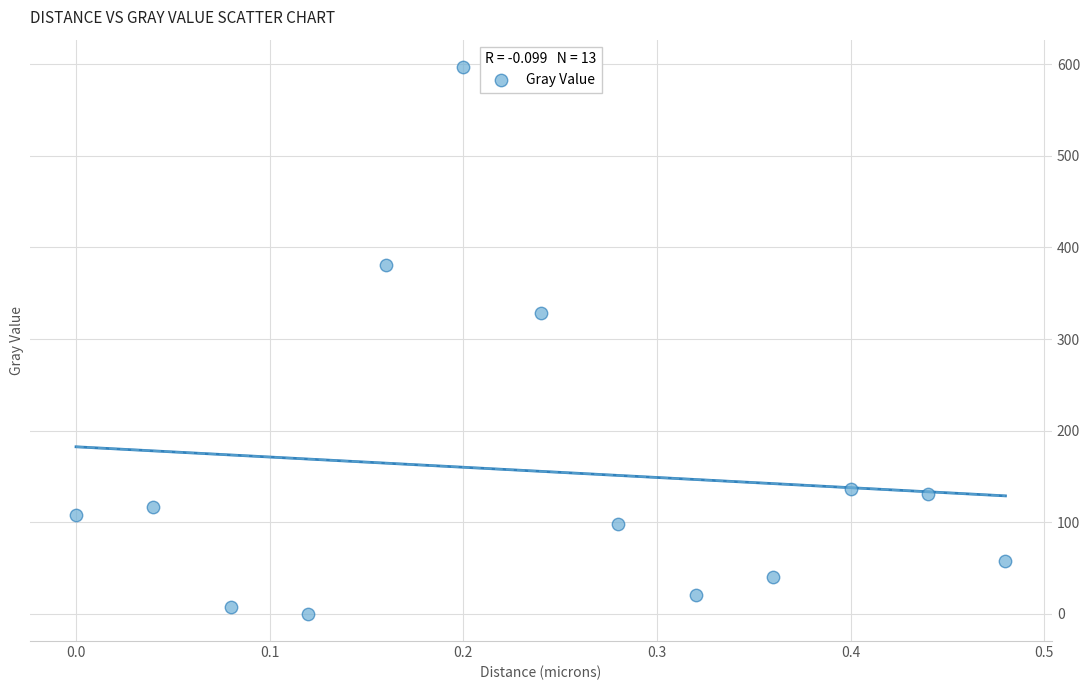

What Y value in the scatter plot is closest to 298?

328.7